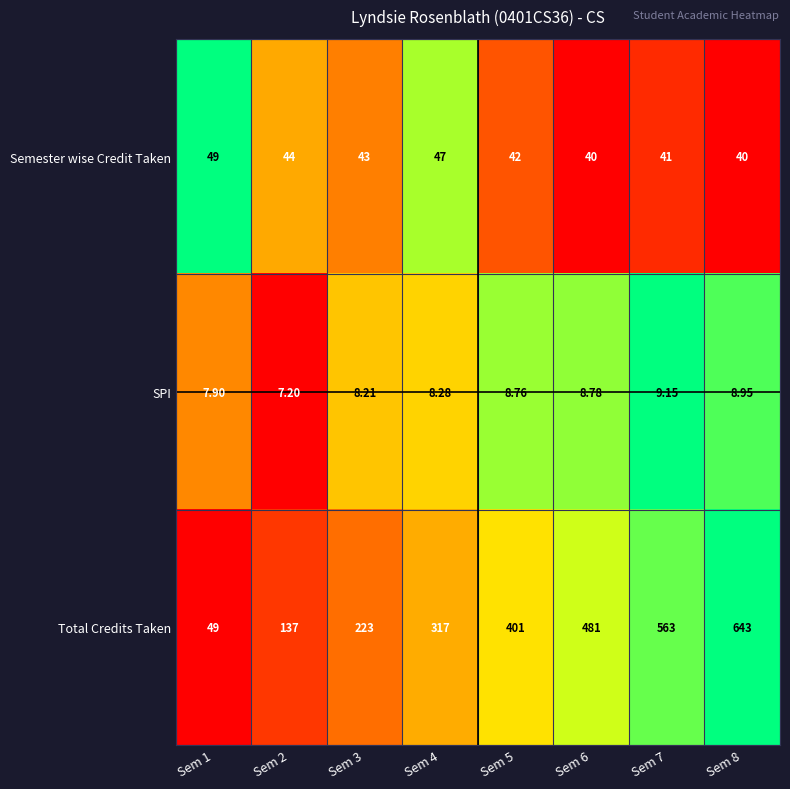

Which series has the widest spread of values?

Total Credits Taken